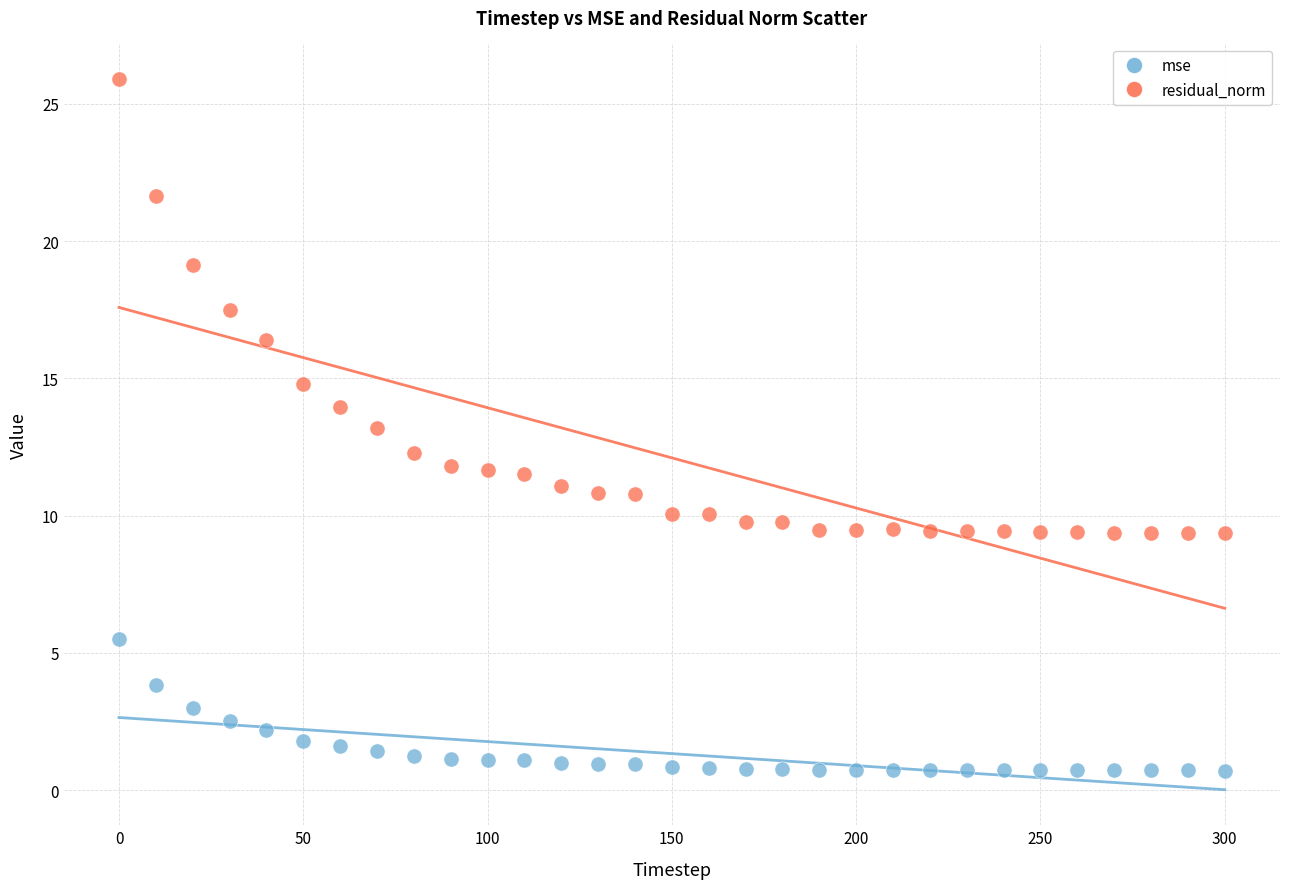

Which series has the widest spread of Y values?

residual_norm